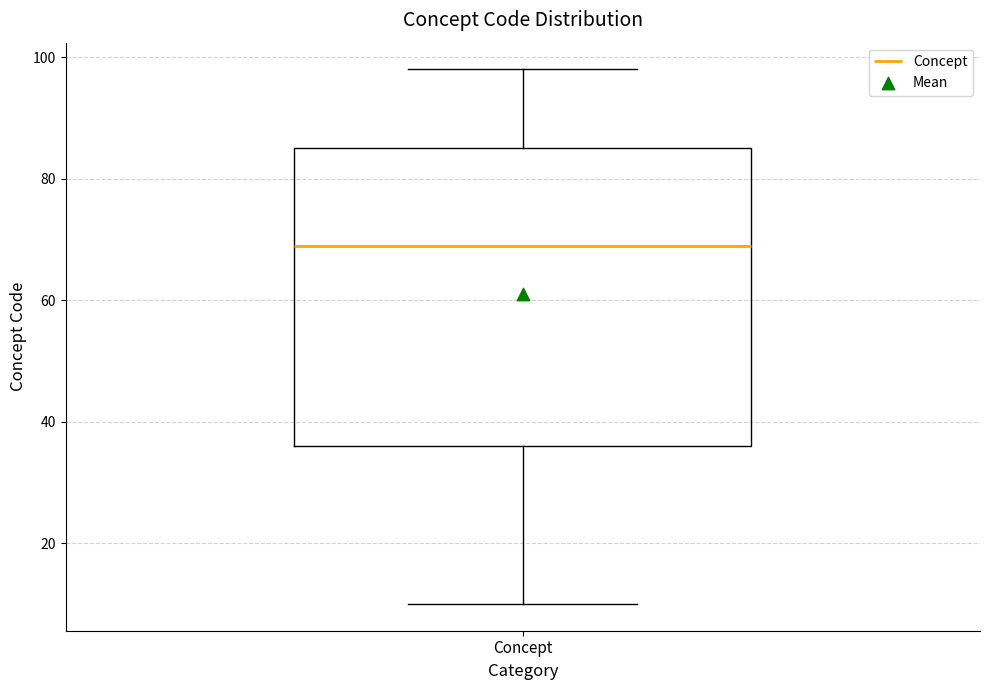

Read this box plot against the y-axis: the position of the median line, the range covered by the box, and the ends of both whiskers. The values are not printed on the chart, so give them approximately, as read against the axis.

median 70, box 36 to 86, whiskers 10 to 98